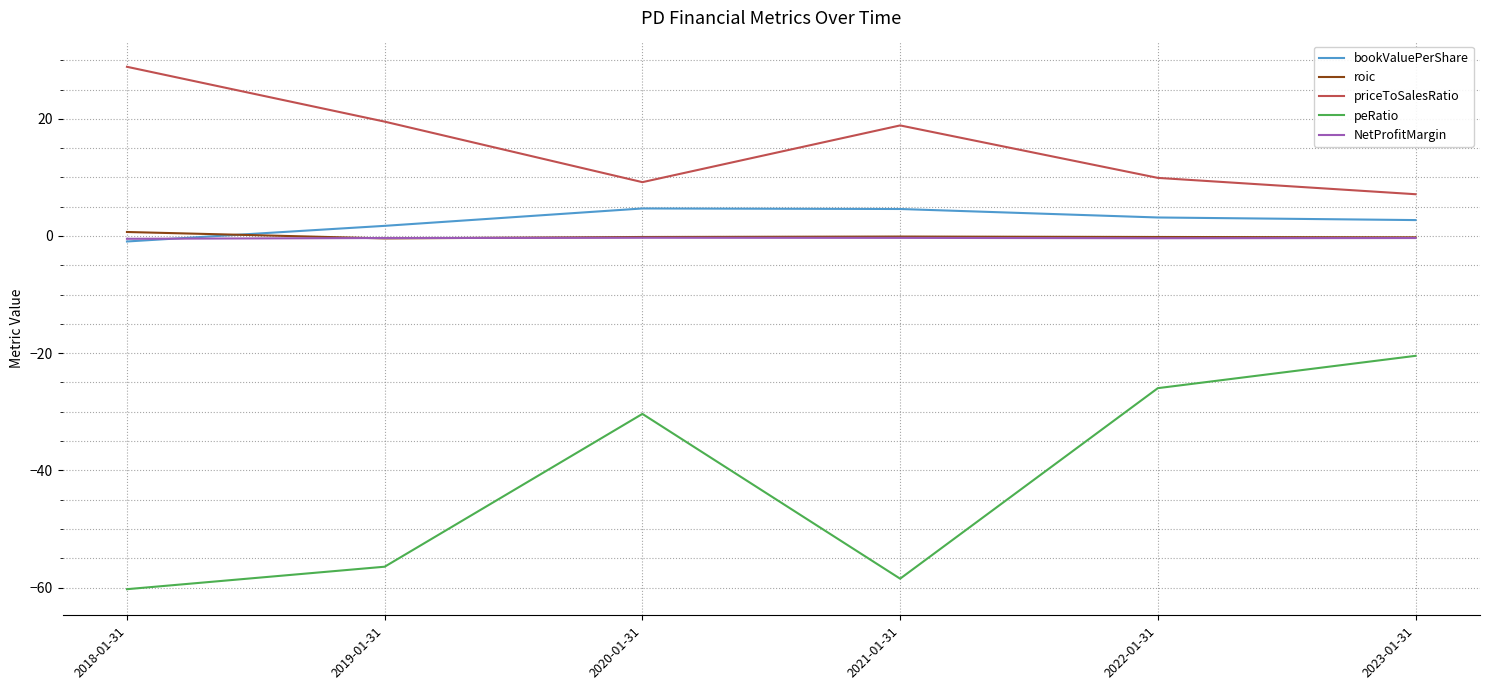

What are all the series names shown in the legend?

bookValuePerShare, roic, priceToSalesRatio, peRatio, NetProfitMargin